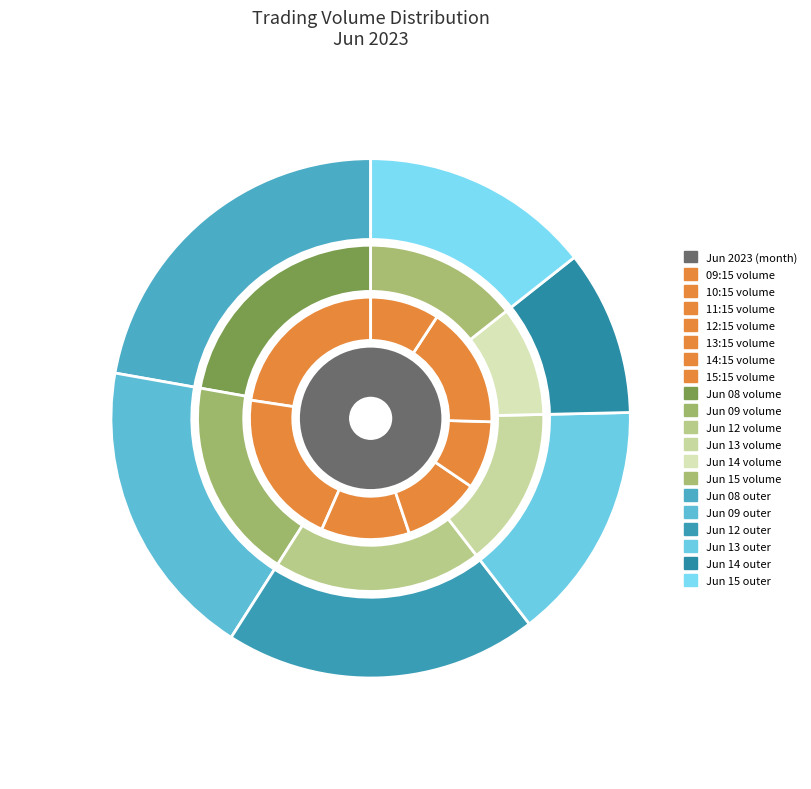

Combined, what portion of the pie is 21 and 9?

4.8%